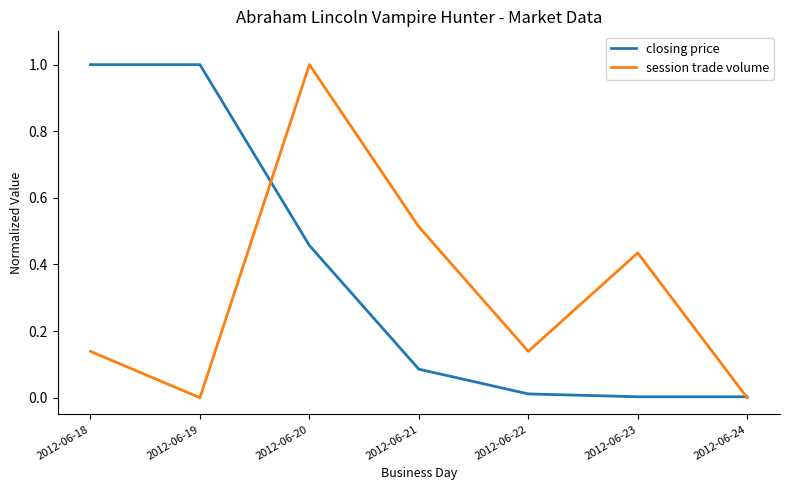

List the series in order of their overall mean, lowest first.

session trade volume, closing price